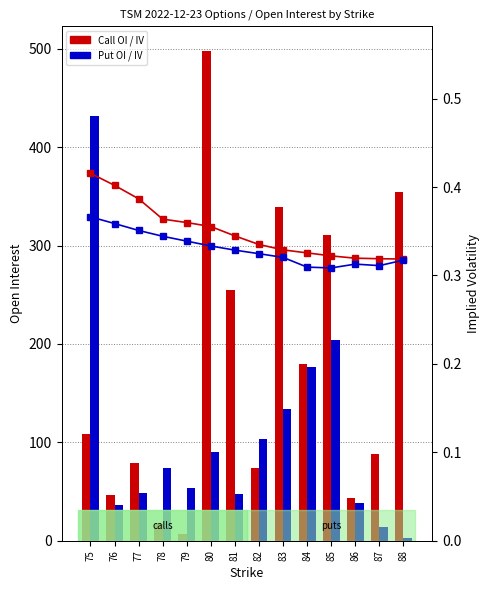

What value does the Call OI series have at 77?

79.0